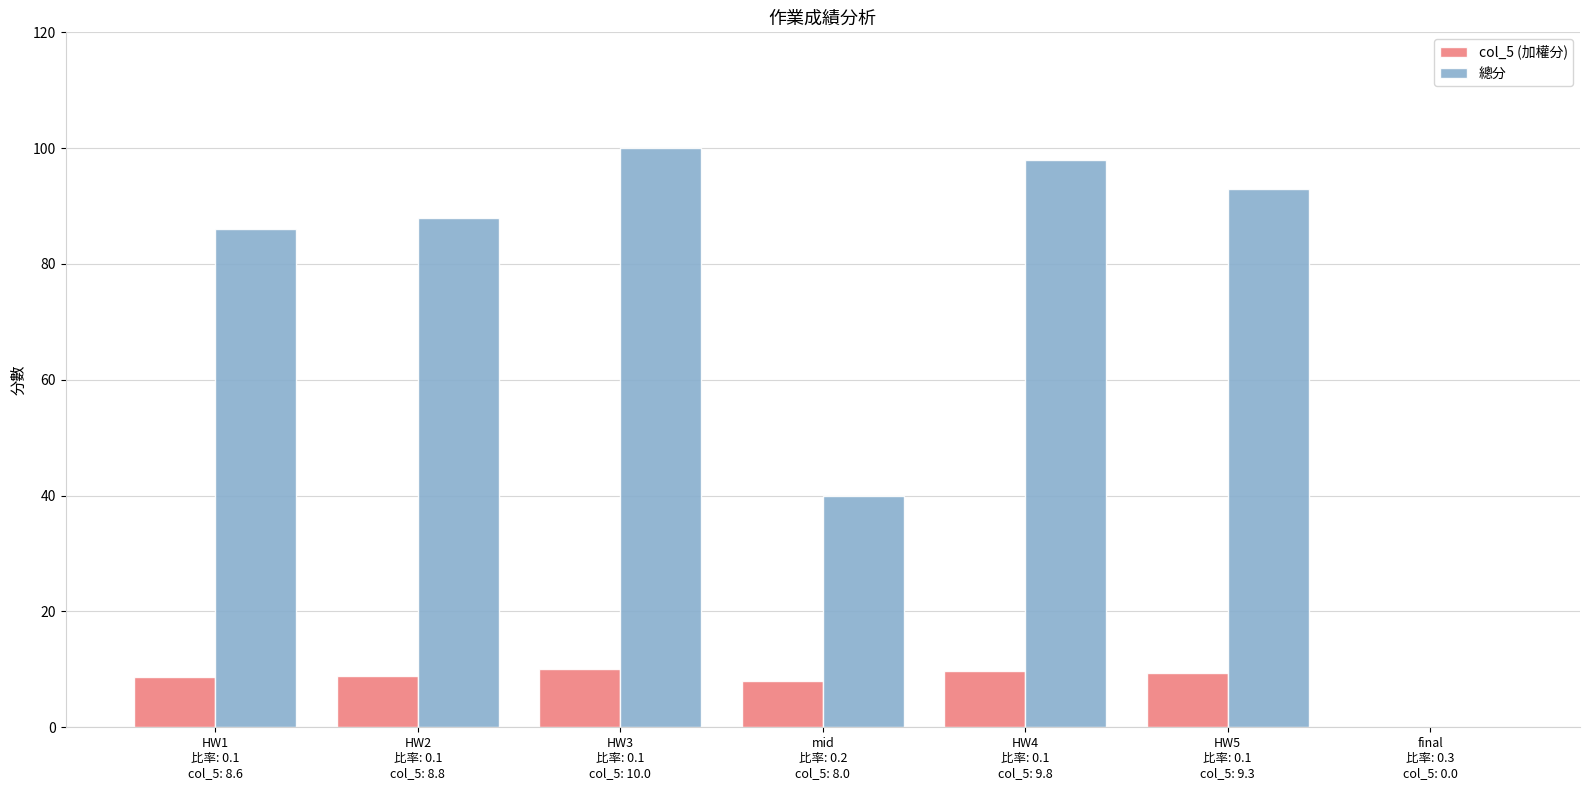

What is the highest value of the 總分 series?

100.0